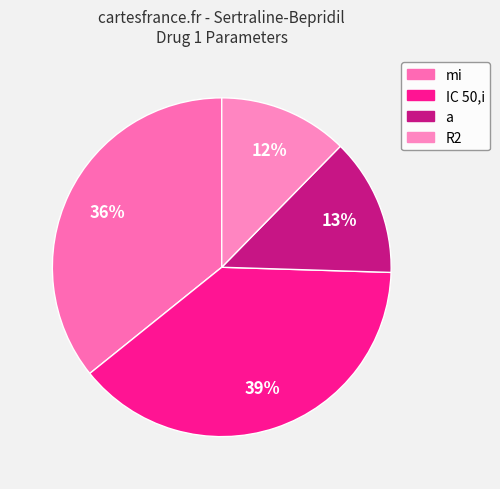

Is there a majority slice in this chart?

No